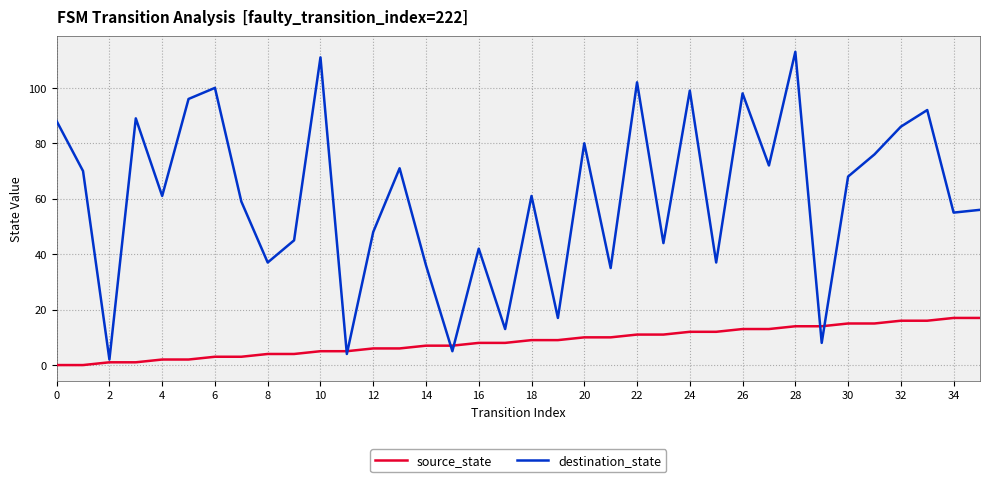

Reading left to right, transcribe all the data shown in this chart.

source_state: 0	0	1	1	2	2	3	3	4	4	5	5	6	6	7	7	8	8	9	9	10	10	11	11	12	12	13	13	14	14	15	15	16	16	17	17
destination_state: 88	70	2	89	61	96	100	59	37	45	111	4	48	71	36	5	42	13	61	17	80	35	102	44	99	37	98	72	113	8	68	76	86	92	55	56